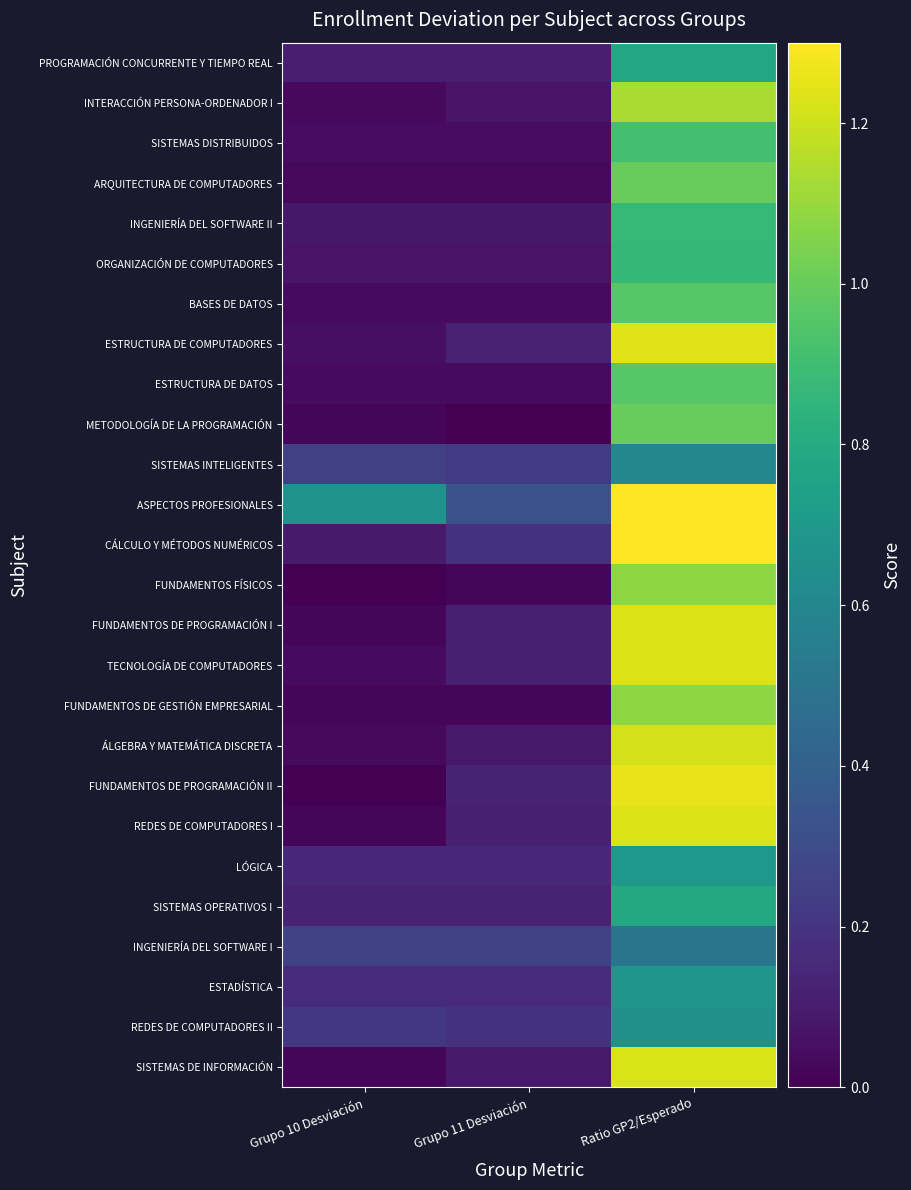

How many data points does each series have?

3